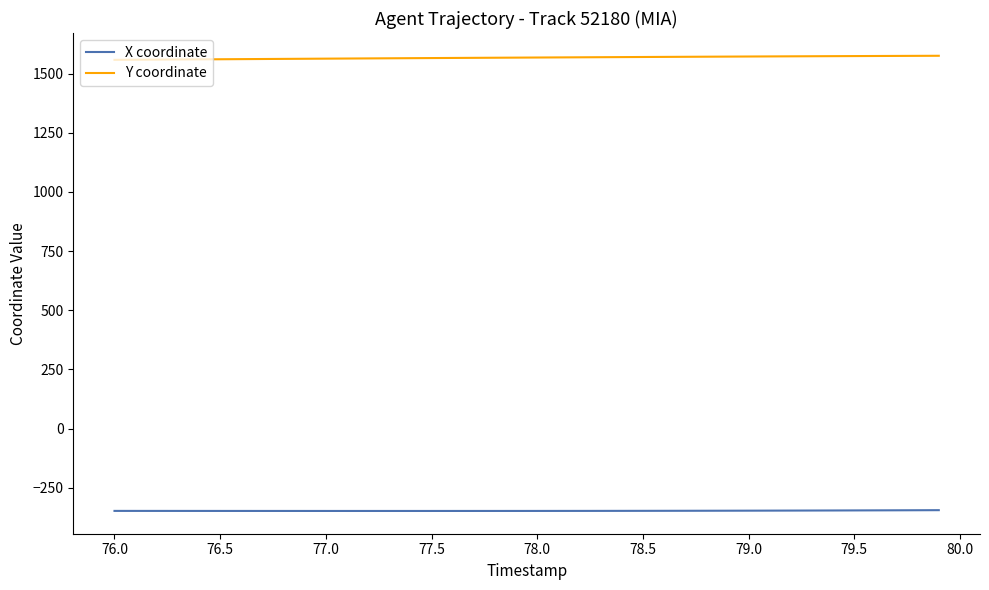

How many distinct data groups are displayed?

2